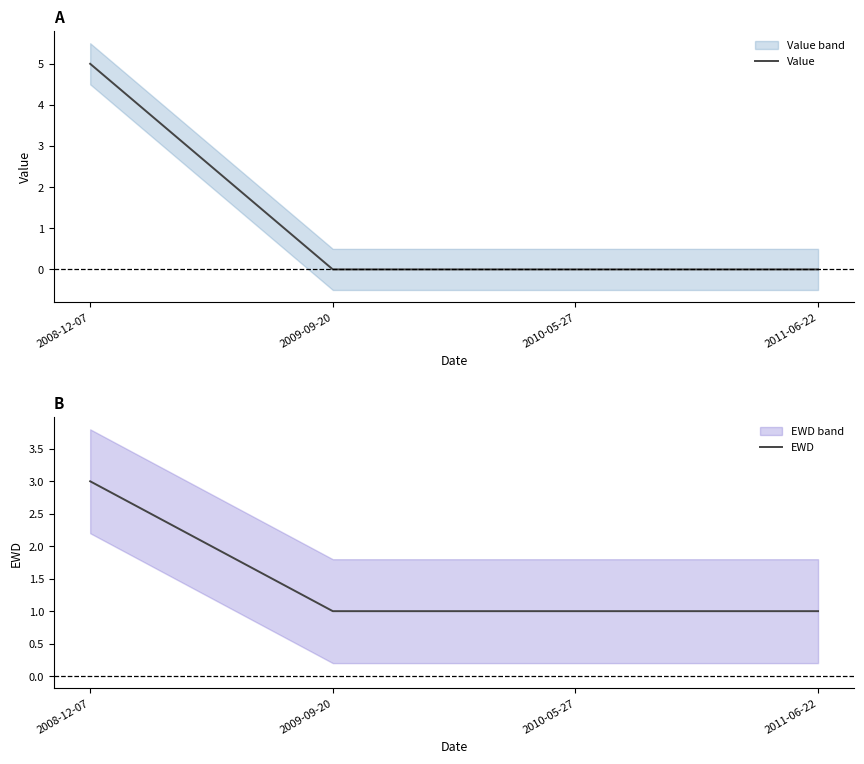

What position from the right is 2009-09-20?

3